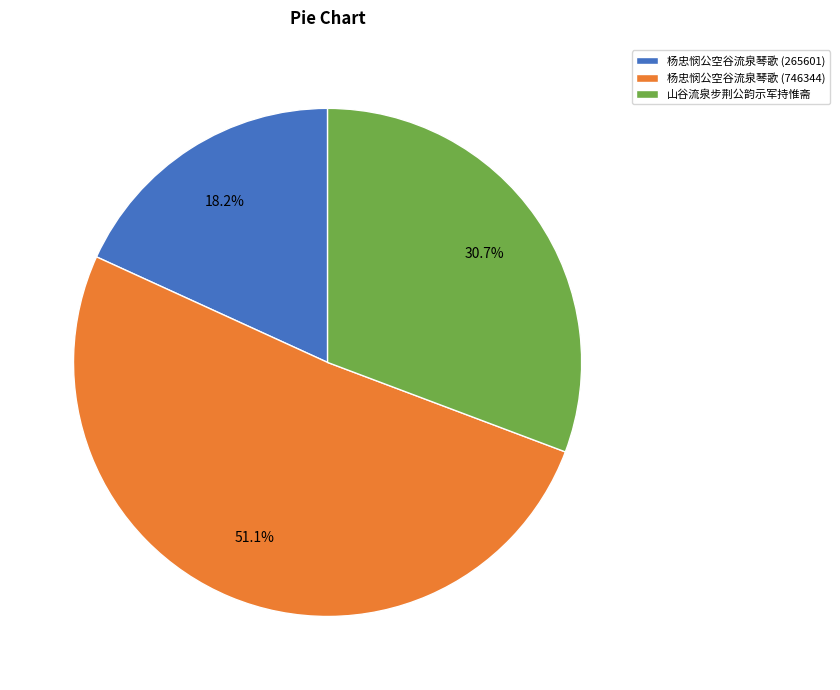

What is the largest slice in the pie chart?

杨忠悯公空谷流泉琴歌 (746344)